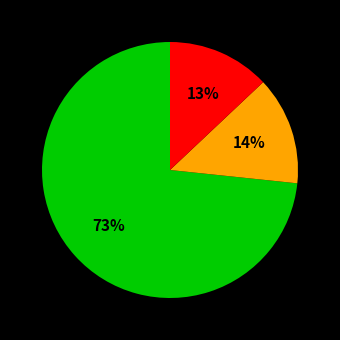

Is there a majority slice in this chart?

Yes